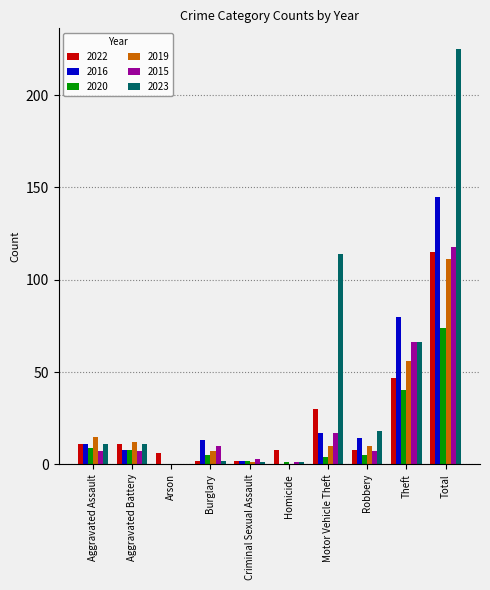

What is the difference between the 2020 values at Aggravated Assault and Burglary?

4